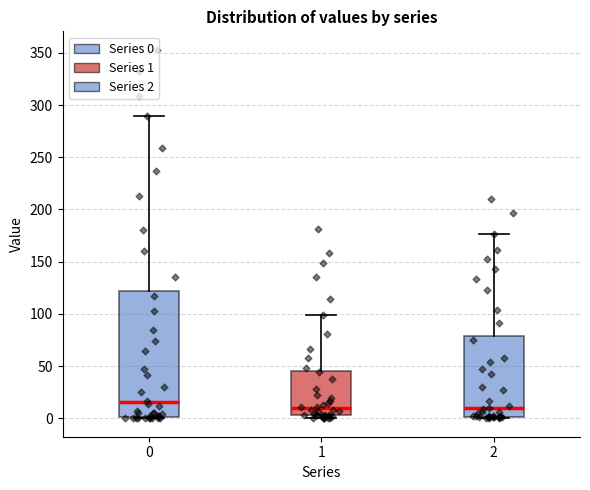

Where does the median line of the box at x = 2 sit on the y-axis? The values are not printed on the chart, so give them approximately, as read against the axis.

10